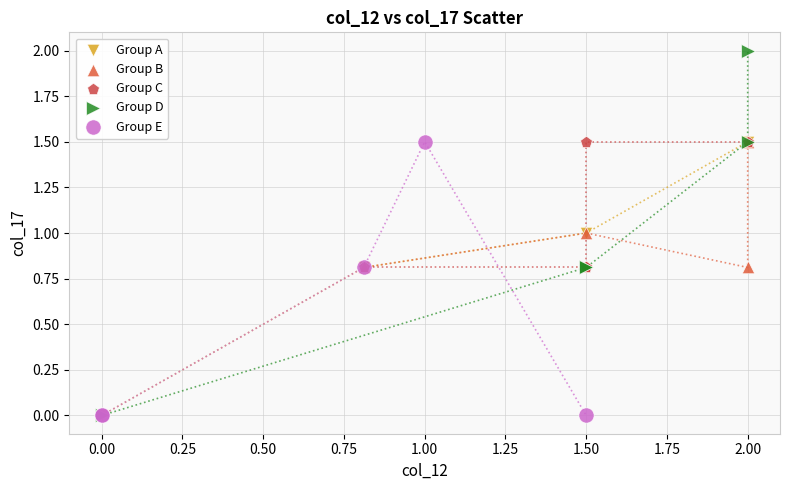

What are all the series names shown in the legend?

Group A, Group B, Group C, Group D, Group E